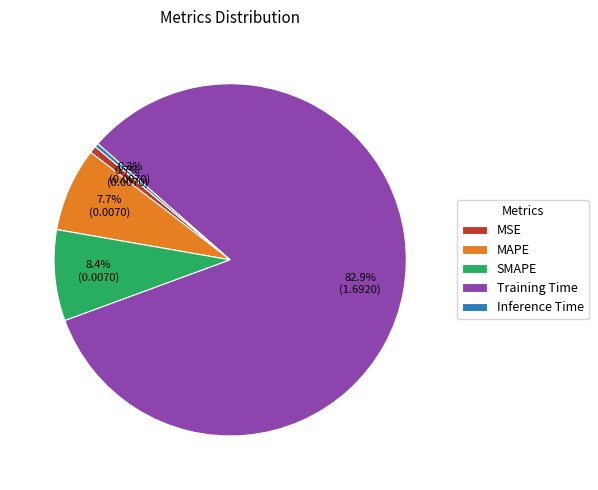

Which has a higher value, MAPE or MSE?

MAPE